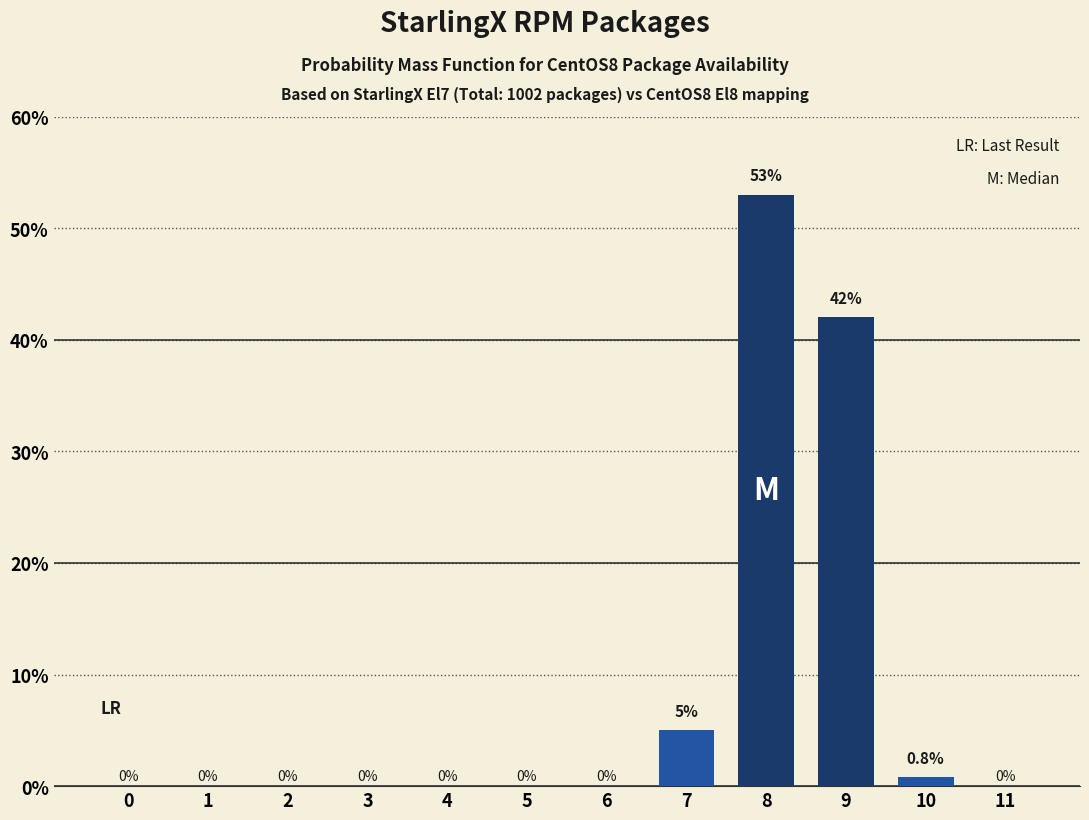

Reading right to left, what are all the values shown in this chart?

11=0.0	10=0.8	9=42.0	8=53.0	7=5.0	6=0.0	5=0.0	4=0.0	3=0.0	2=0.0	1=0.0	0=0.0